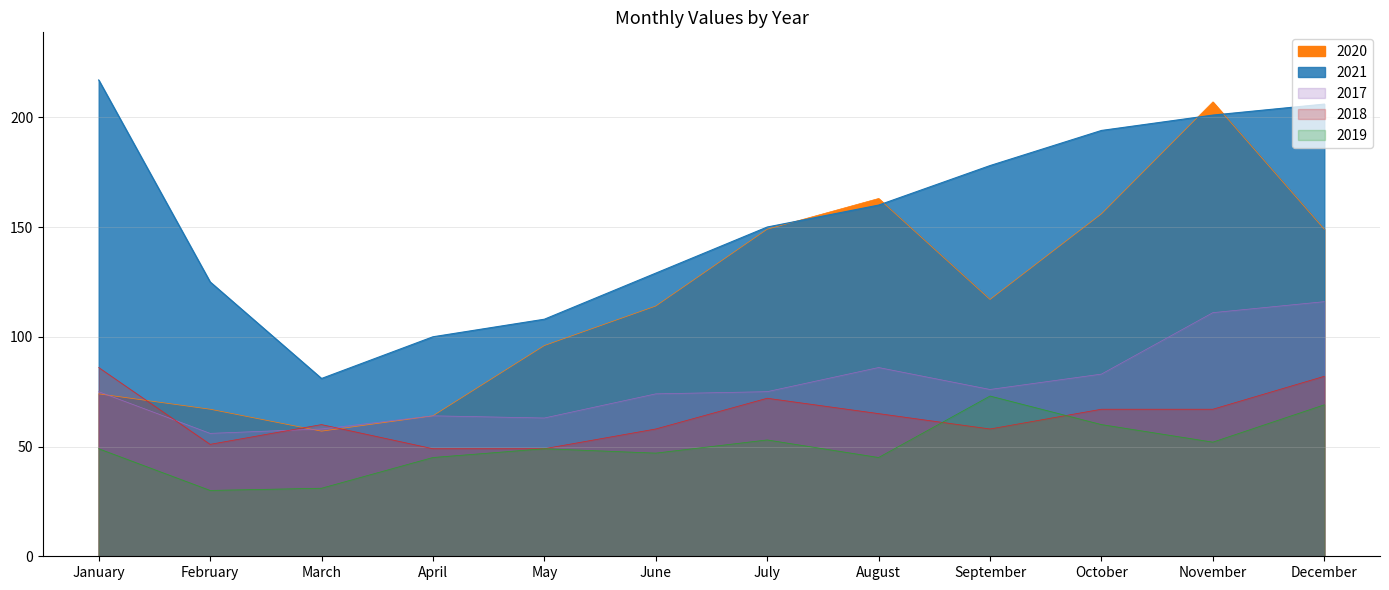

What is the approximate value of 2017 at September, to the nearest 10?

80